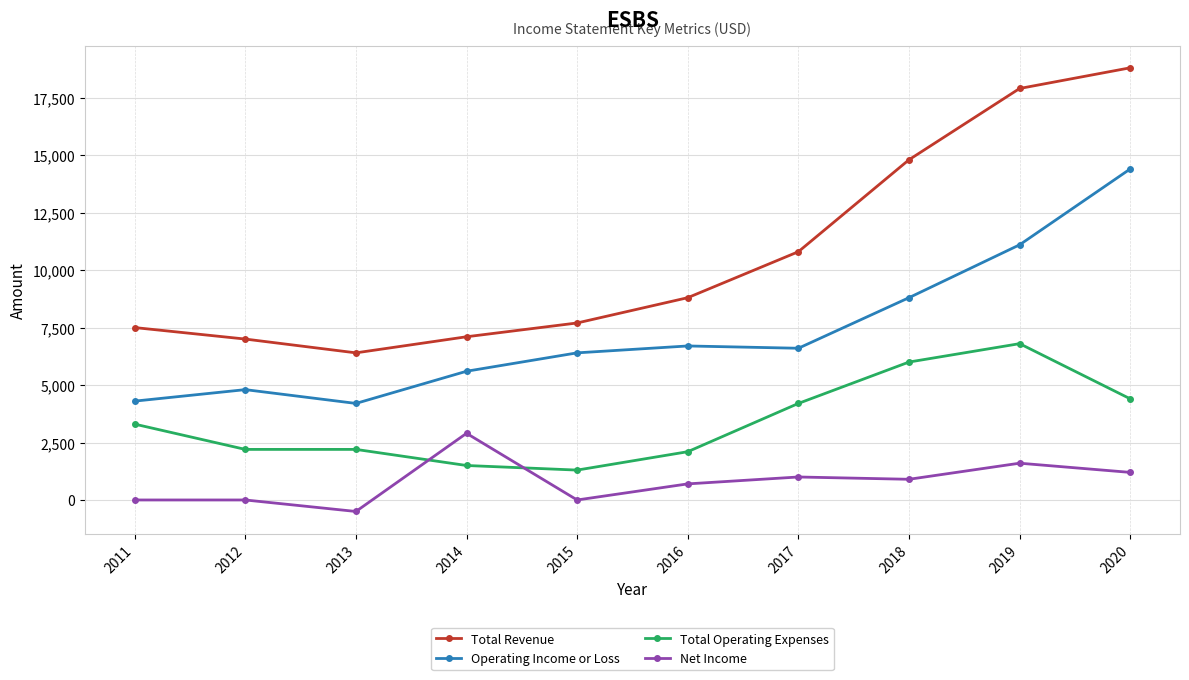

Reading right to left, extract all data points from this chart.

Total Revenue: 18800	17900	14800	10800	8800	7700	7100	6400	7000	7500
Operating Income or Loss: 14400	11100	8800	6600	6700	6400	5600	4200	4800	4300
Total Operating Expenses: 4400	6800	6000	4200	2100	1300	1500	2200	2200	3300
Net Income: 1200	1600	900	1000	700	0	2900	-500	0	0